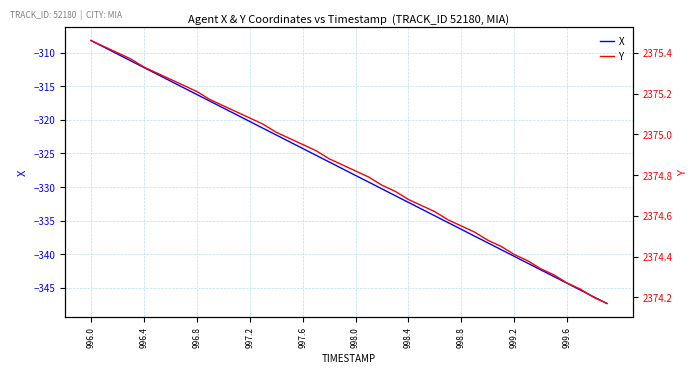

At how many categories does at least one series exceed 802?

40